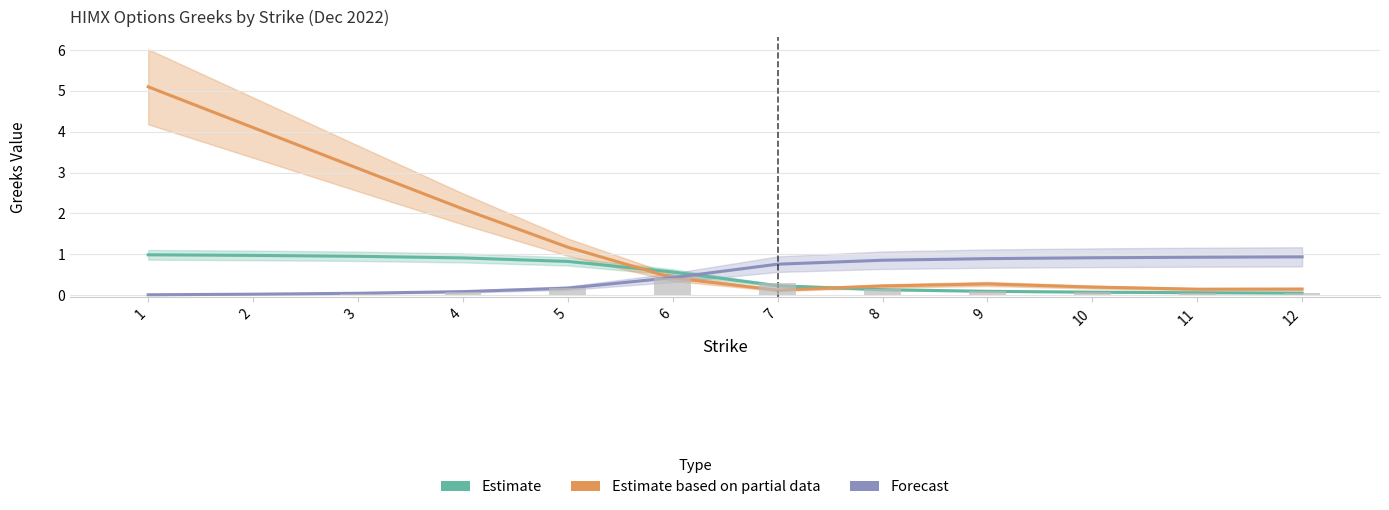

What is the total value across all series at 3?

4.1